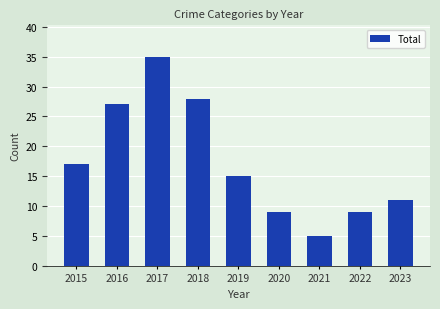

What is the change in value from 2022 to 2023?

+2